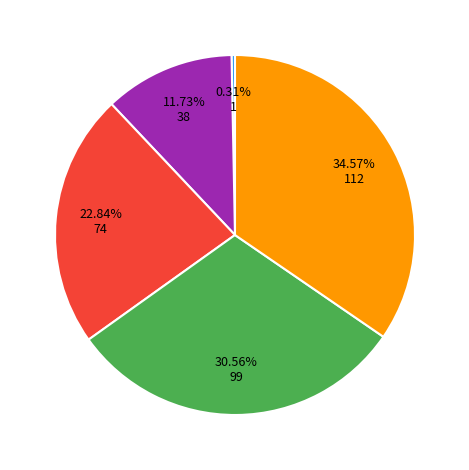

Is there any slice that represents more than half of the pie?

No